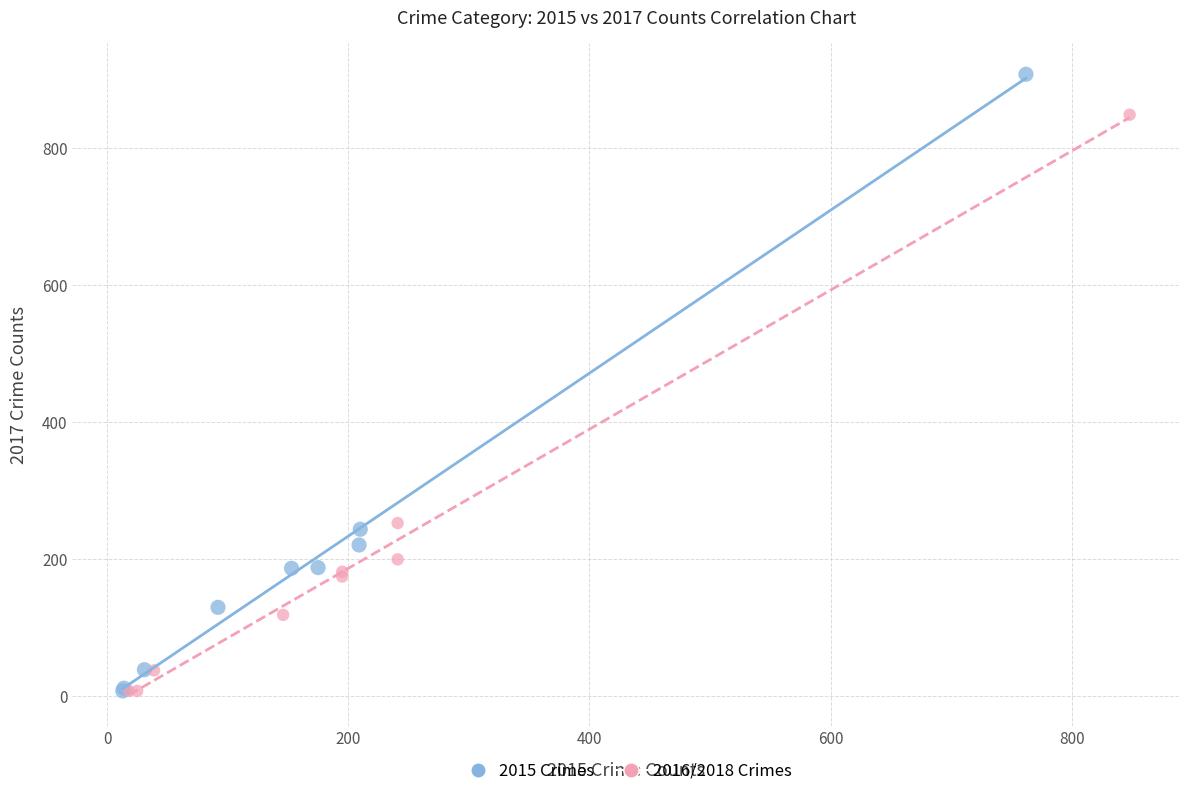

Which series contains the highest Y value?

2015 Crimes